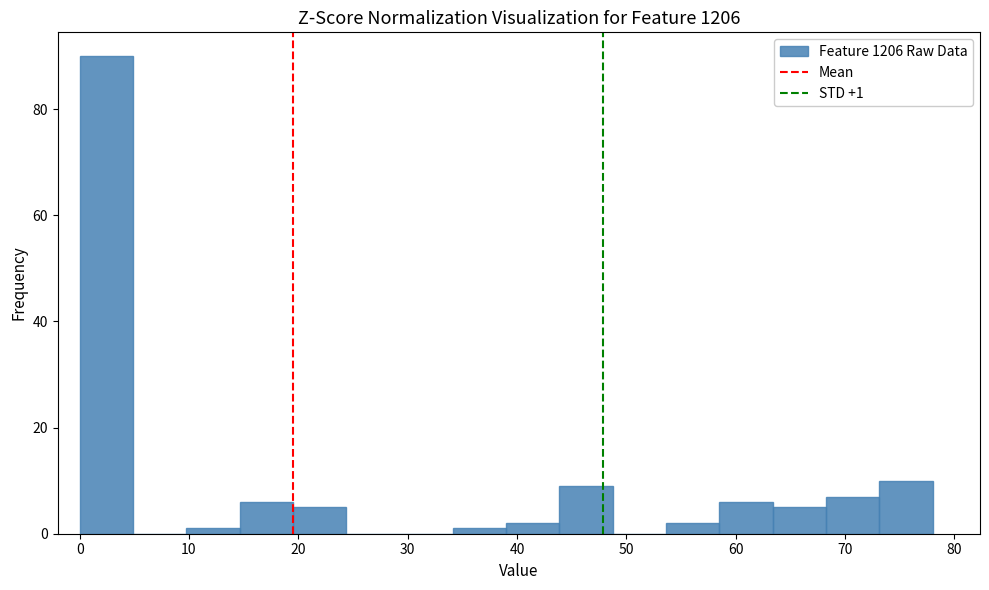

Over which range of the x-axis is the bar tallest?

0 to 5